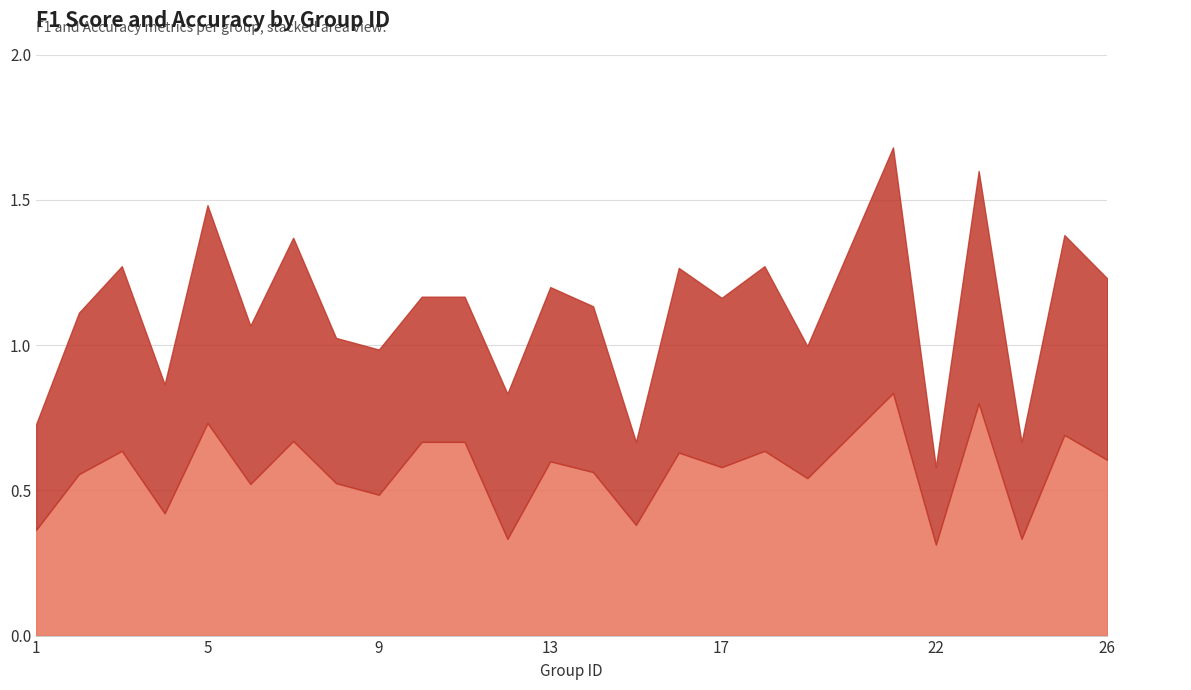

Where do f1 and accuracy first cross each other?

7 and 8